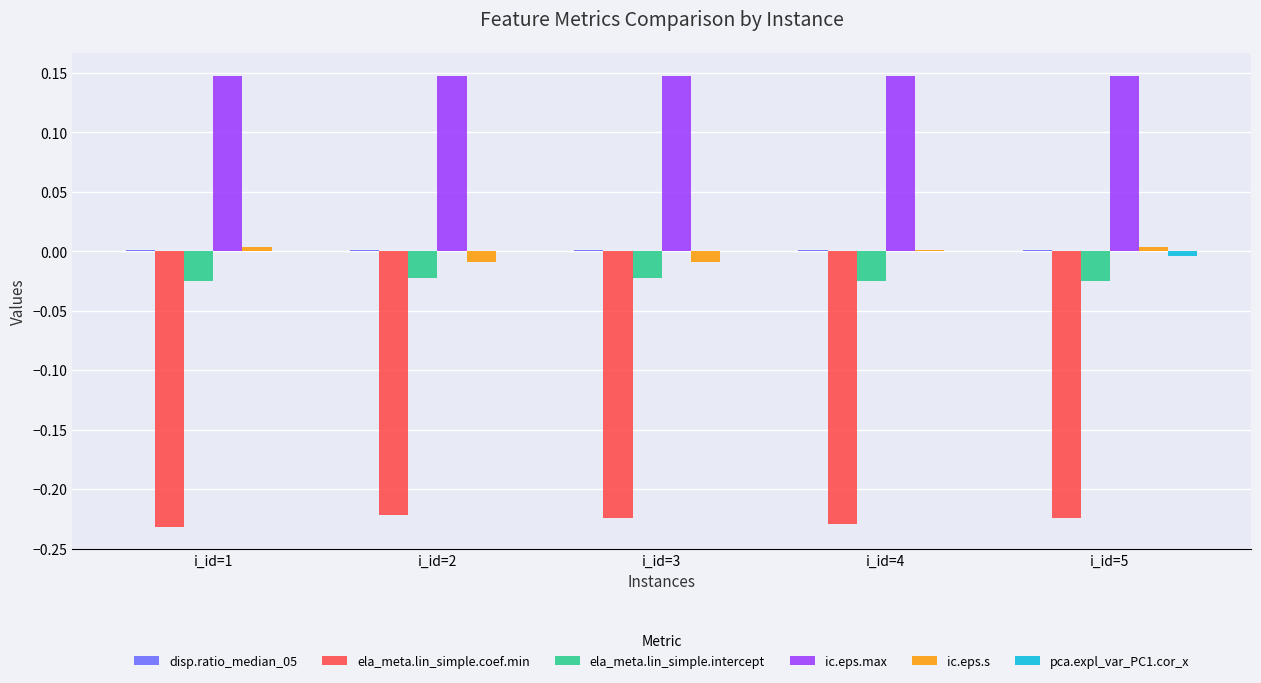

Is it true that ic.eps.s equals 0.0 at i_id=5?

True